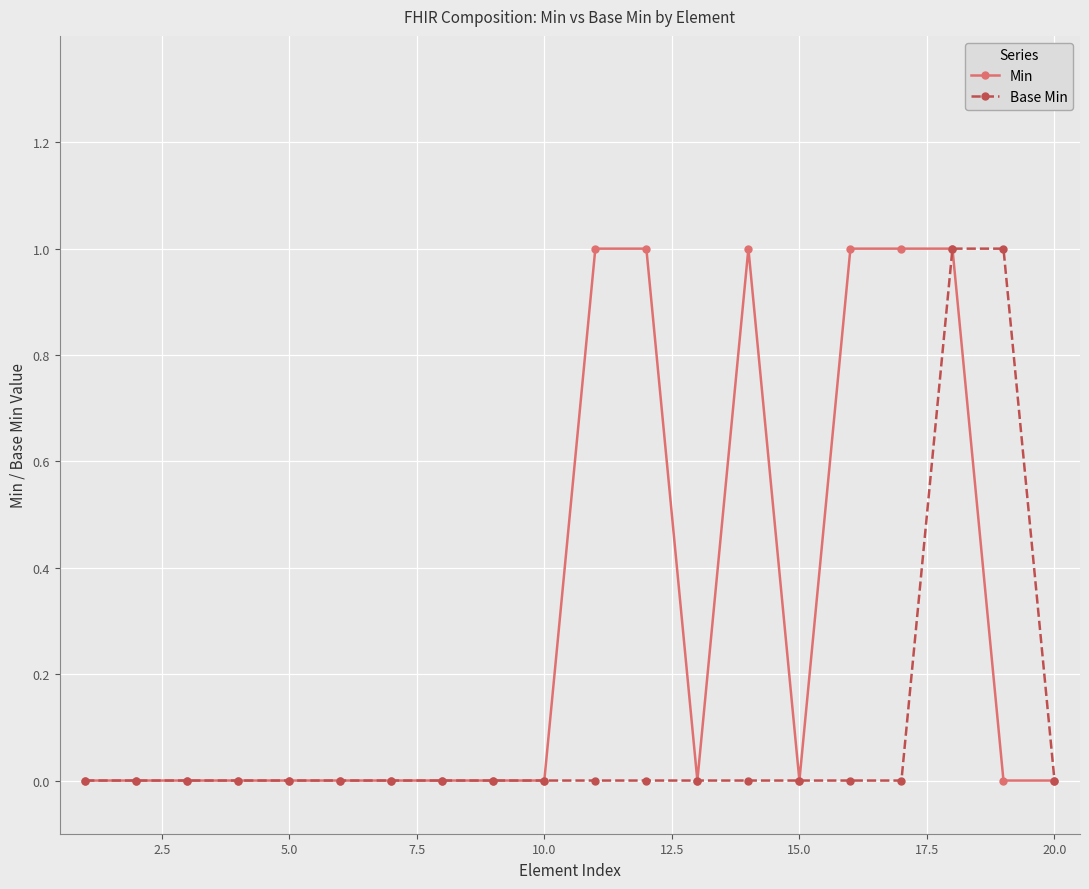

True or false: Min has more than 0 points higher than both neighbors.

True